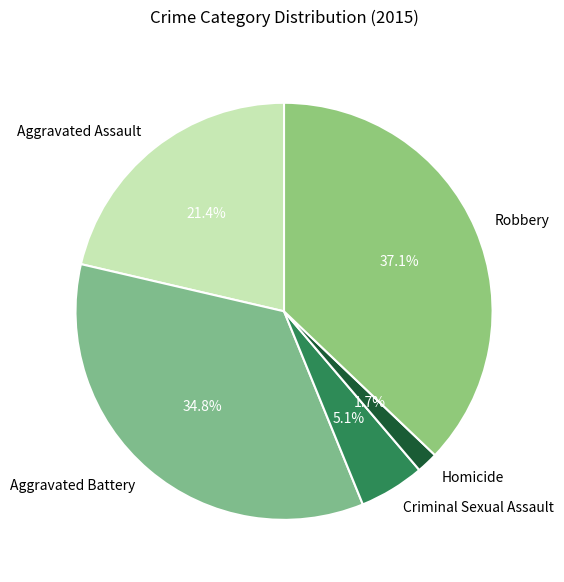

Which slice is the smallest?

Homicide